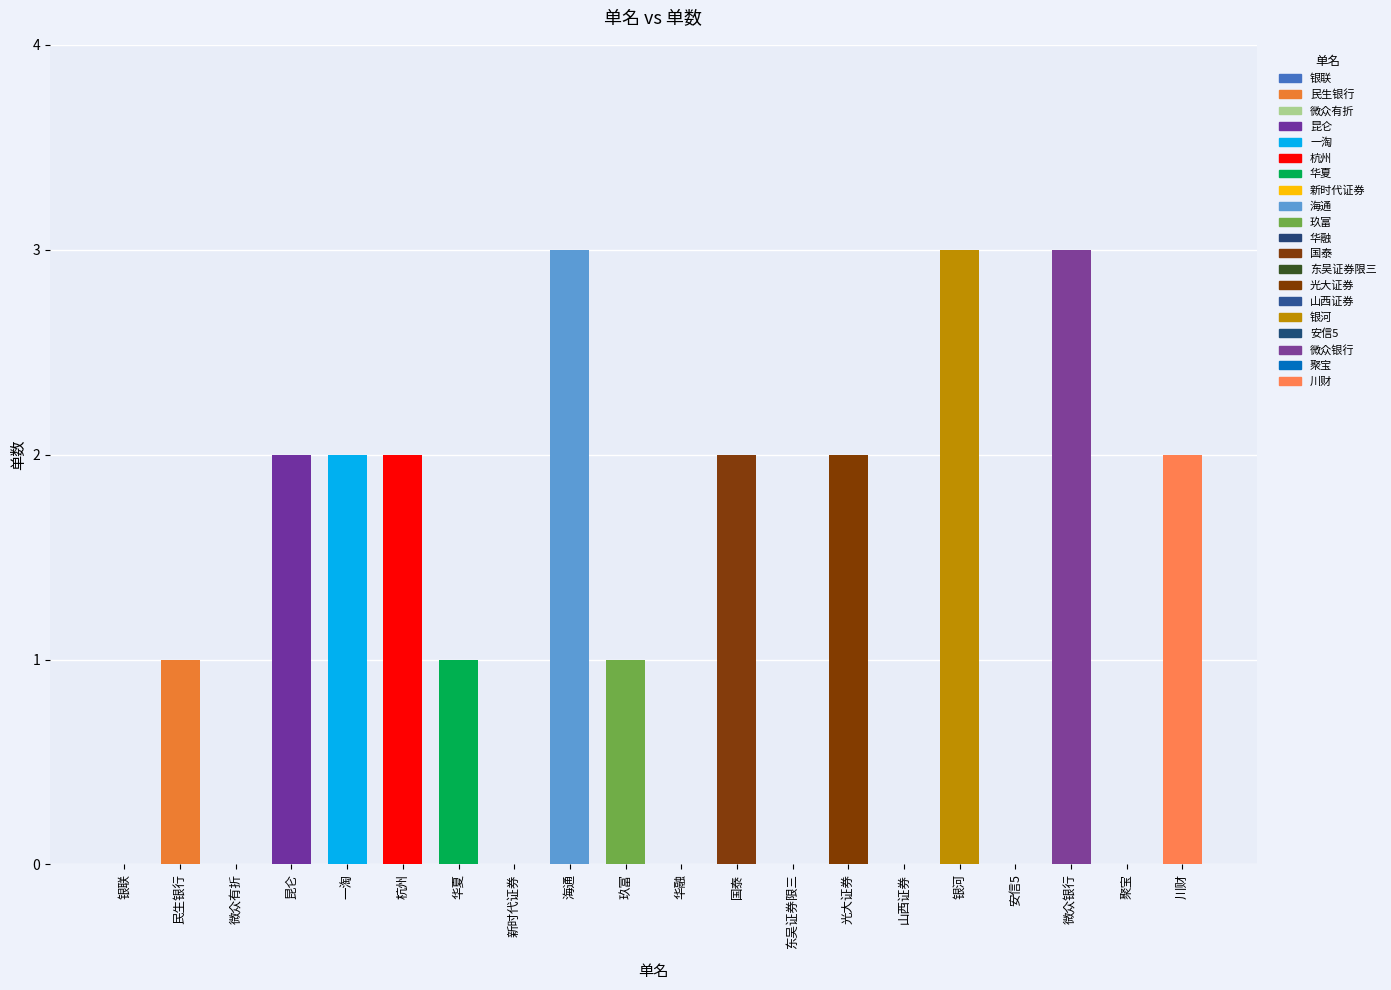

Reading left to right, transcribe all the data shown in this chart.

0	1	0	2	2	2	1	0	3	1	0	2	0	2	0	3	0	3	0	2